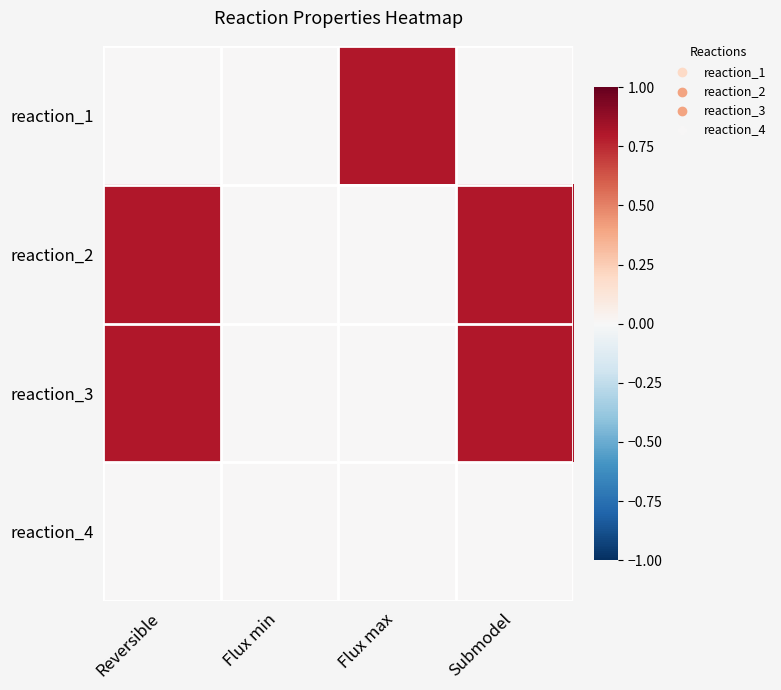

At which category does the chart reach its minimum across all series?

Reversible